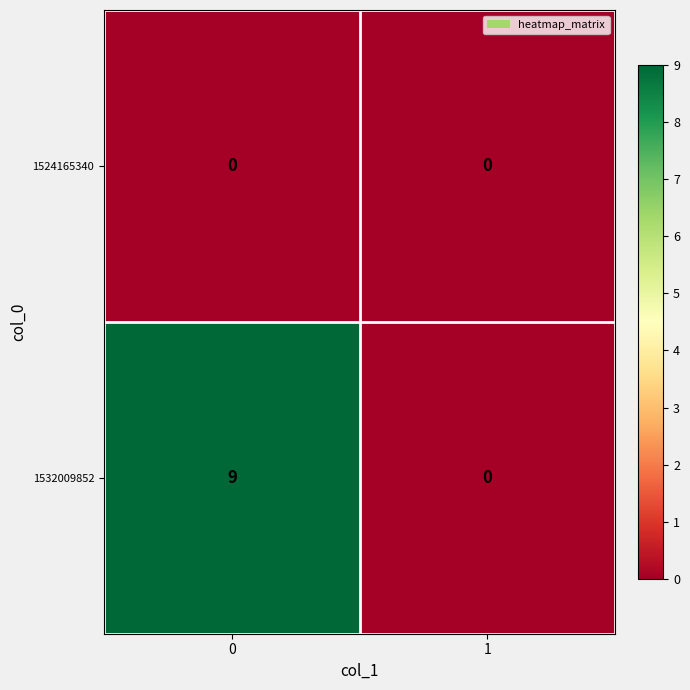

Is the value of 1524165340 at 0 greater than the value of 1532009852 at 0?

No